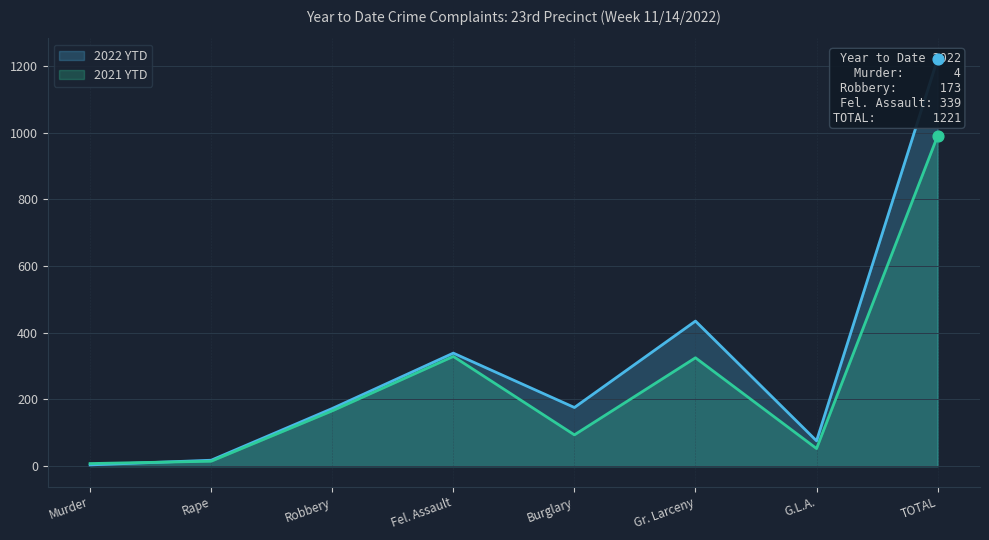

Which series reaches the minimum Y coordinate?

2022 YTD